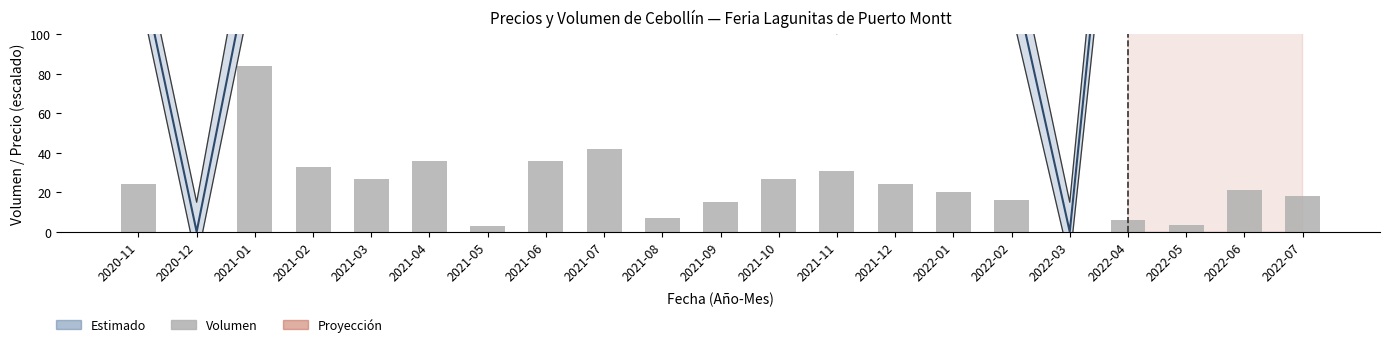

Where does the Precio máximo series first go above 153?

2020-11